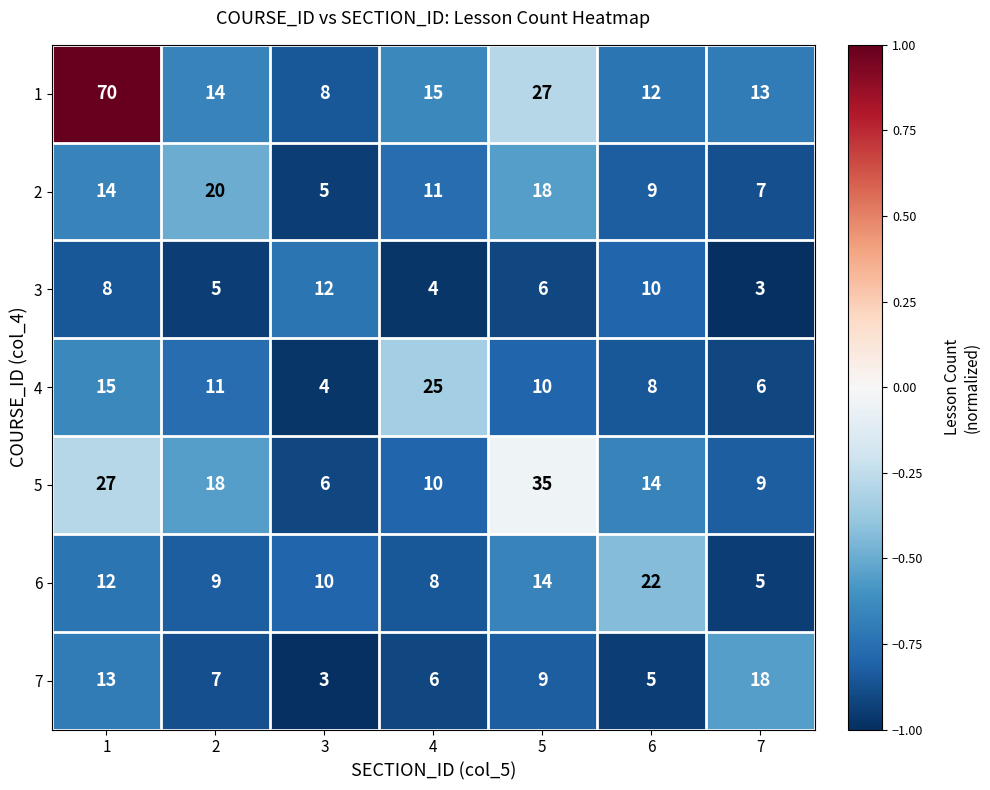

Is it true that 3 equals 9 at 5?

False